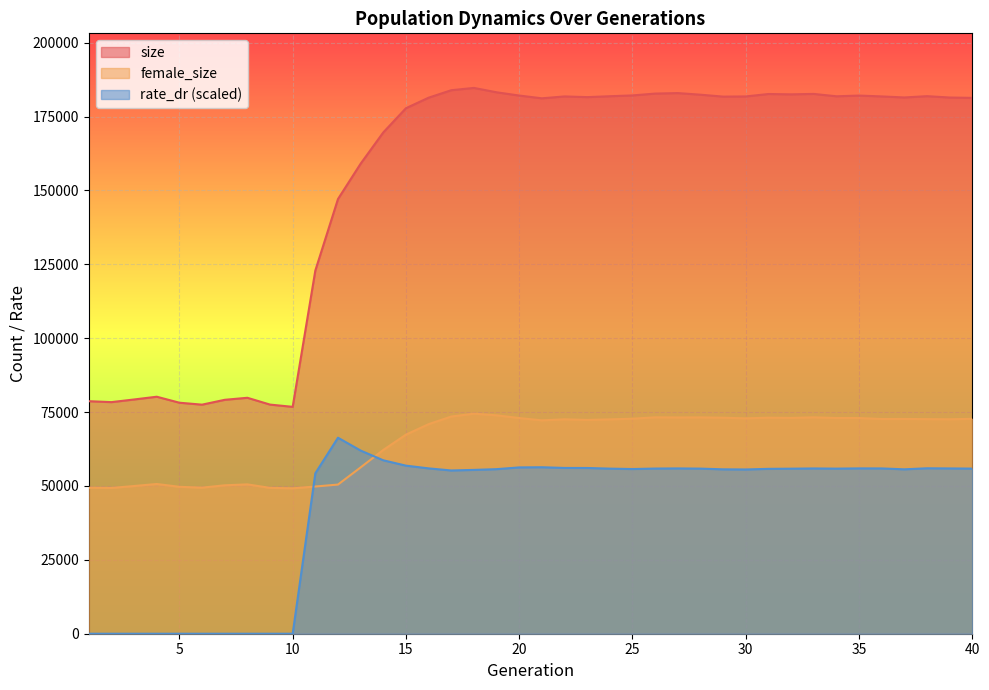

Reading left to right, what are all the values shown in this chart?

size: 78690.0	78375.0	79275.0	80205.0	78177.0	77520.0	79160.0	79847.0	77544.0	76778.0	122906.0	147108.0	159073.0	169654.0	177844.0	181404.0	183932.0	184711.0	183231.0	182130.0	181196.0	181831.0	181596.0	181898.0	182173.0	182793.0	182963.0	182418.0	181767.0	181829.0	182650.0	182535.0	182681.0	181881.0	182120.0	181834.0	181481.0	181920.0	181463.0	181347.0
female_size: 49399.0	49330.0	49988.0	50668.0	49716.0	49438.0	50224.0	50540.0	49359.0	49211.0	49819.0	50477.0	56290.0	62188.0	67372.0	70914.0	73501.0	74466.0	73909.0	72987.0	72210.0	72563.0	72347.0	72539.0	72766.0	73230.0	73183.0	73208.0	73099.0	72884.0	73109.0	73026.0	73225.0	72997.0	72986.0	72667.0	72681.0	72623.0	72573.0	72722.0
rate_dr: 0.0	0.0	0.0	0.0	0.0	0.0	0.0	0.0	0.0	0.0	54289.0	66328.1	61984.2	58689.9	56880.1	55956.4	55246.5	55439.7	55693.3	56283.8	56338.9	56102.6	56087.7	55869.2	55734.1	55895.8	55941.6	55875.3	55635.3	55587.1	55795.1	55855.1	55930.5	55872.3	55949.0	55937.1	55638.1	55987.2	55934.2	55881.7